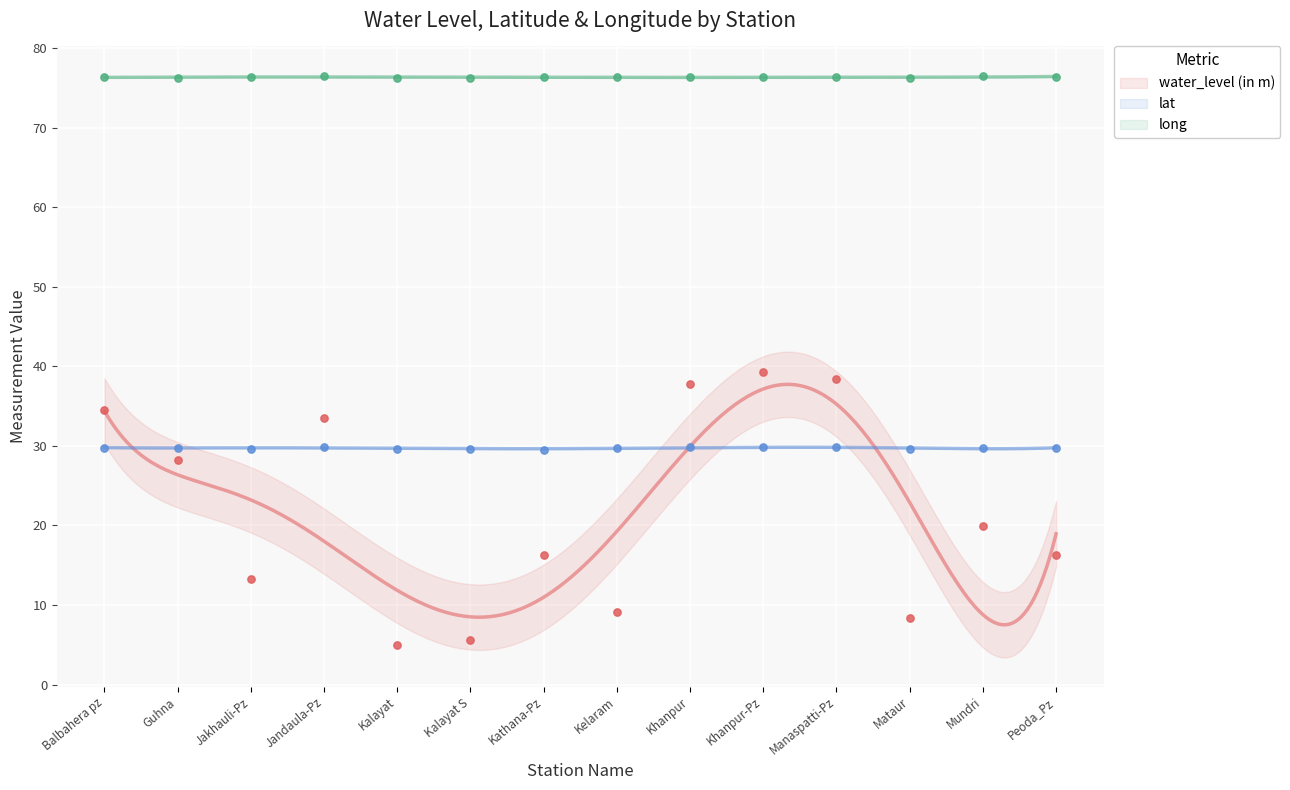

Is the value of long at Khanpur greater than the value of lat at Balbahera pz?

Yes